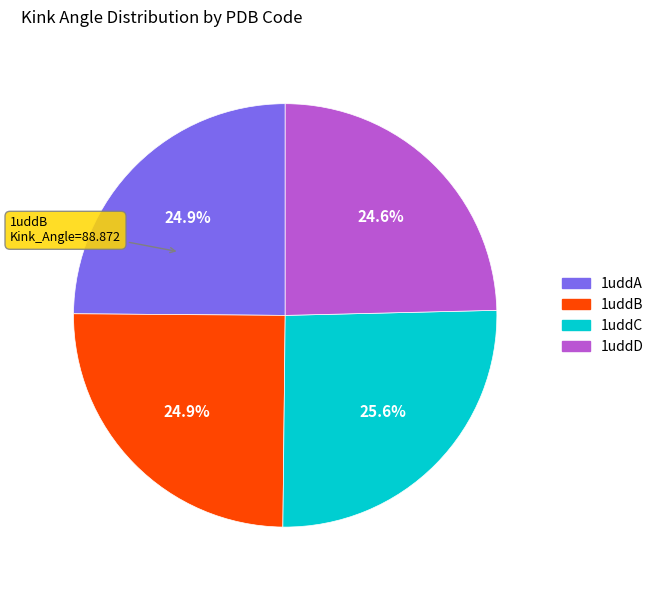

Is 1uddB the majority of the pie?

No